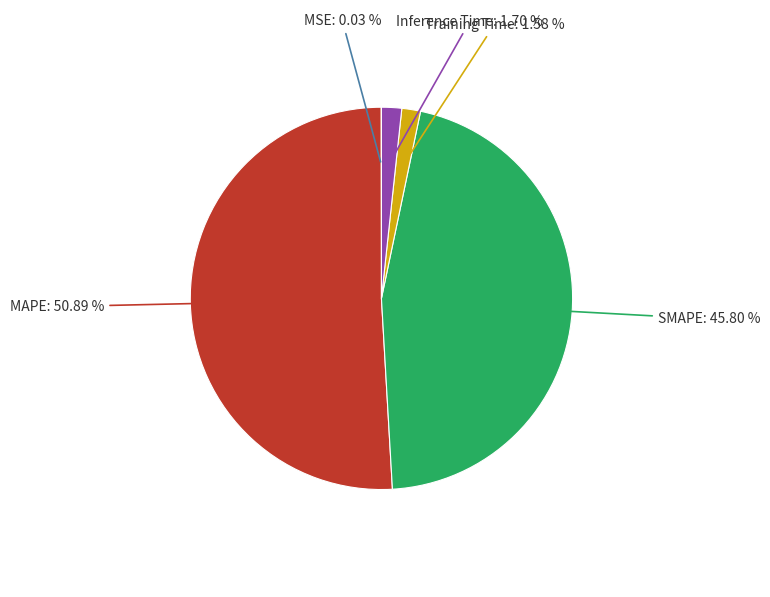

To the nearest percent, what portion does MAPE represent?

51%